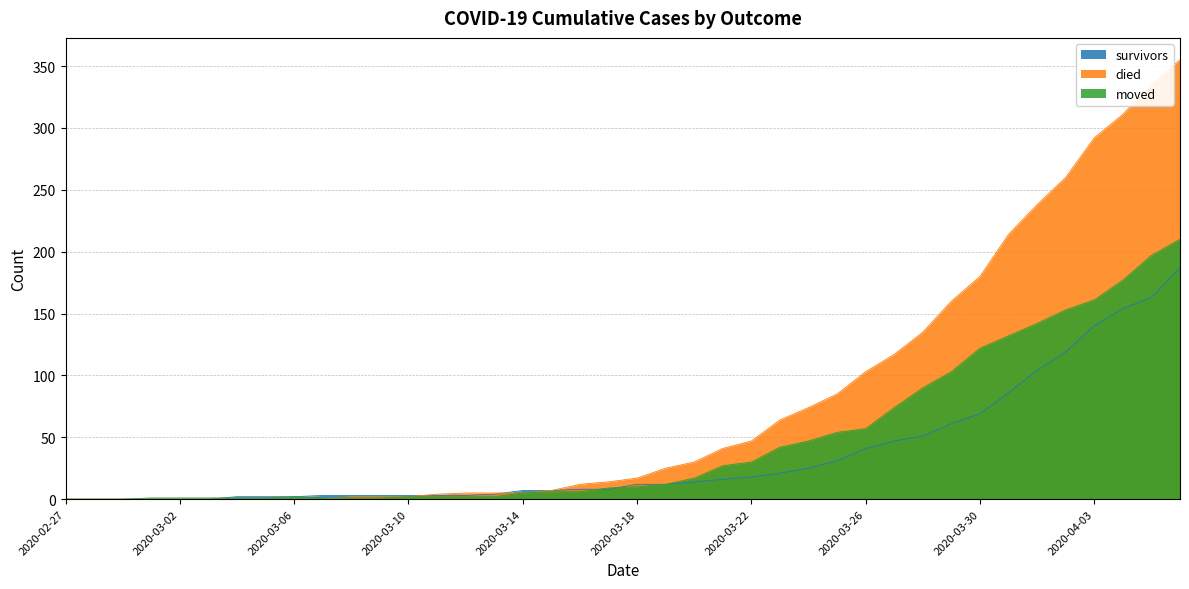

Where do moved and survivors first cross each other?

2020-03-03 and 2020-03-04